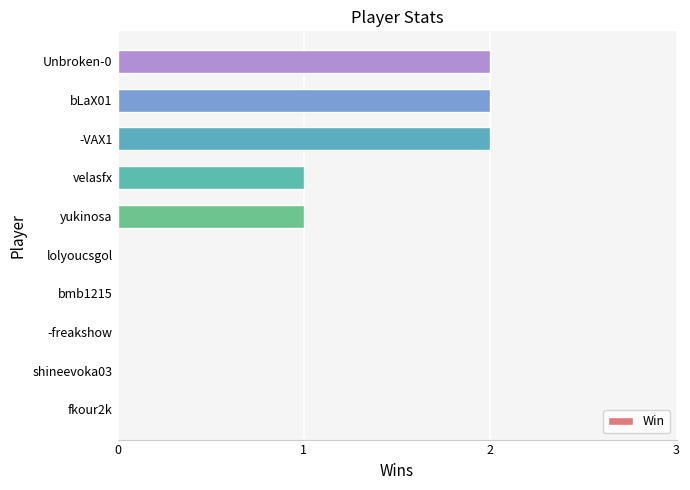

What is the sum of all values?

8